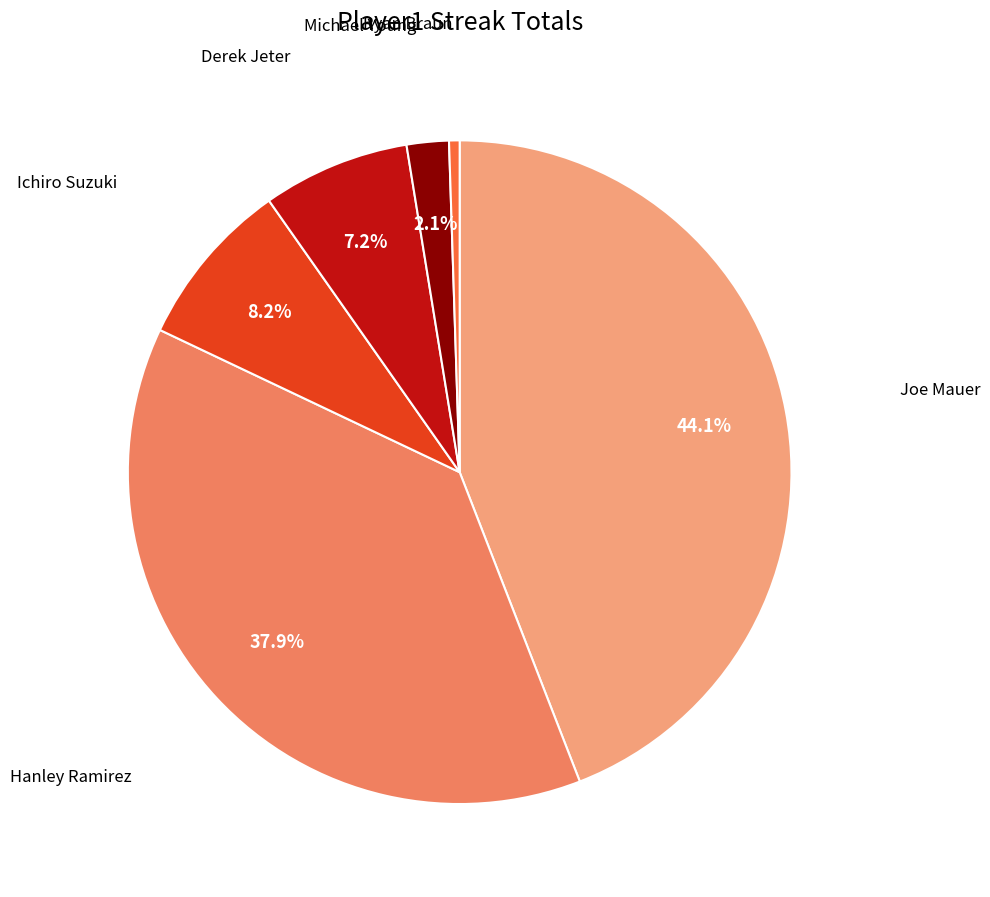

Is there a majority slice in this chart?

No